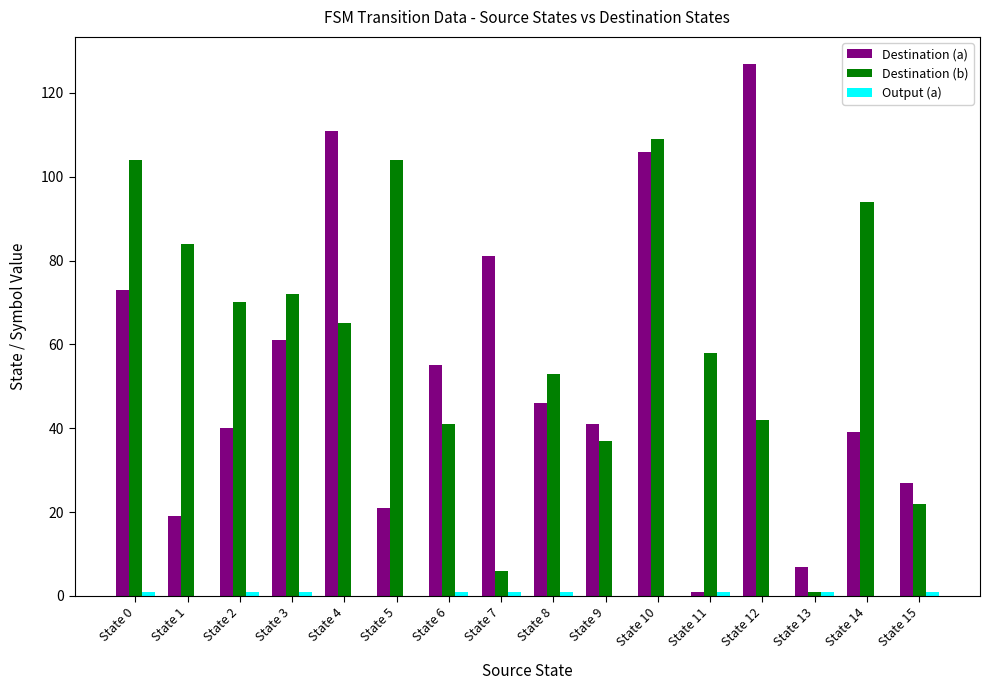

Which category has the highest value in the Destination (a) series?

State 12